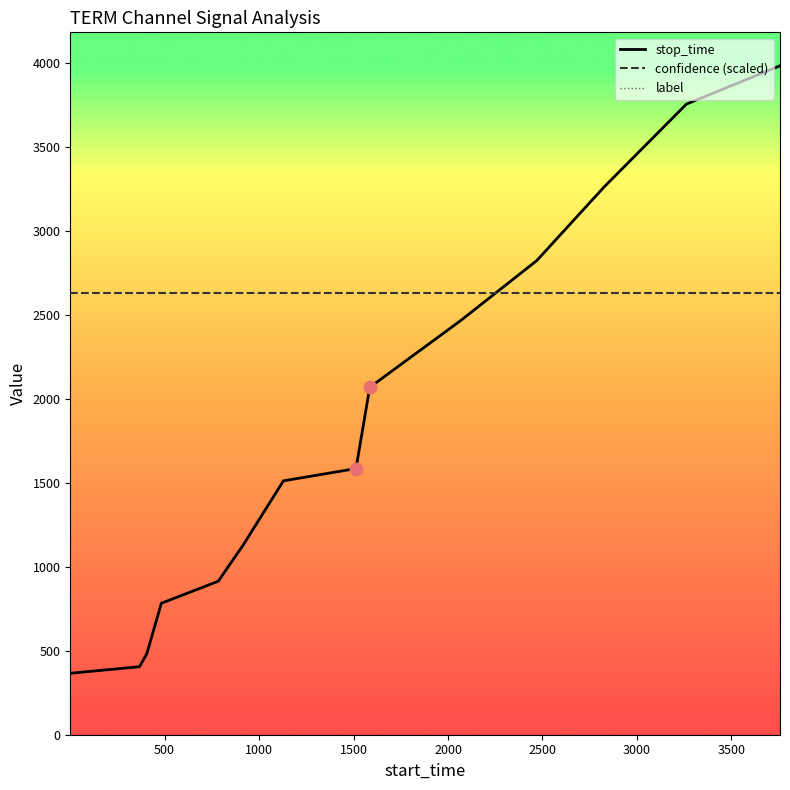

Which series has the largest total across all categories?

confidence (scaled)